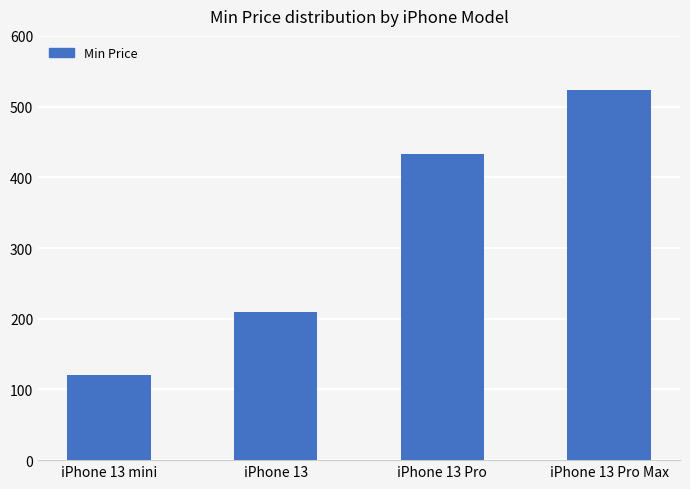

What is the change in value from iPhone 13 to iPhone 13 Pro Max?

+314